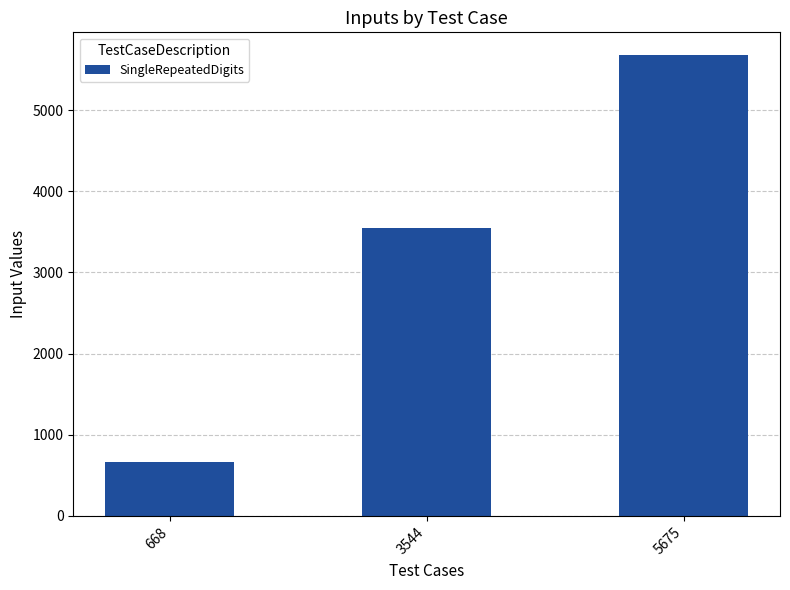

True or false: the data shows 668 at 668.

True